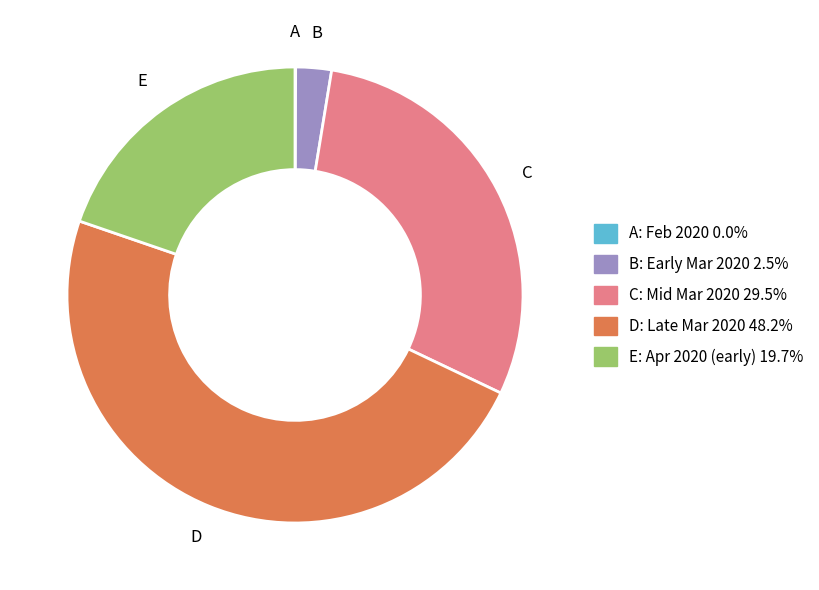

Which category has the biggest portion of the pie?

D